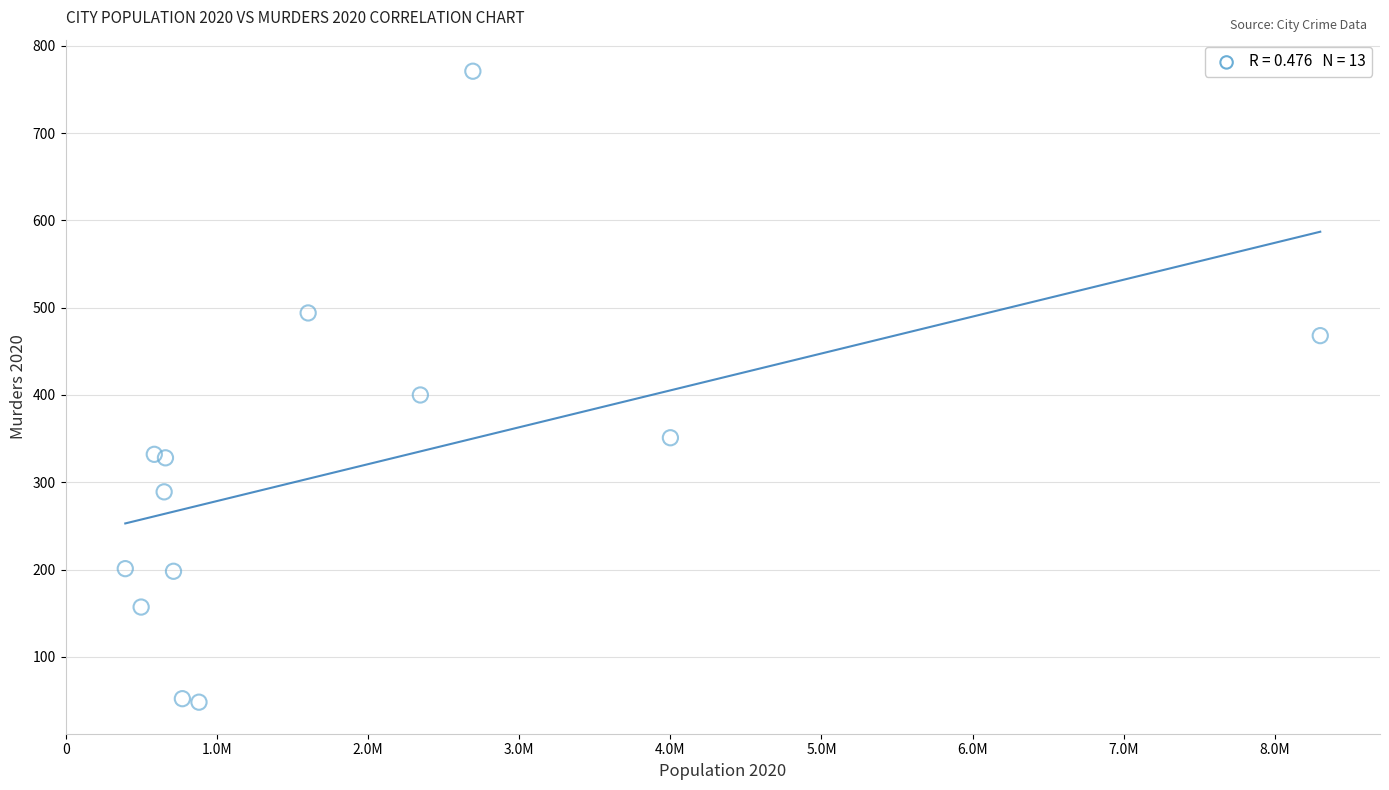

What Y value in the scatter plot is closest to 409?

400